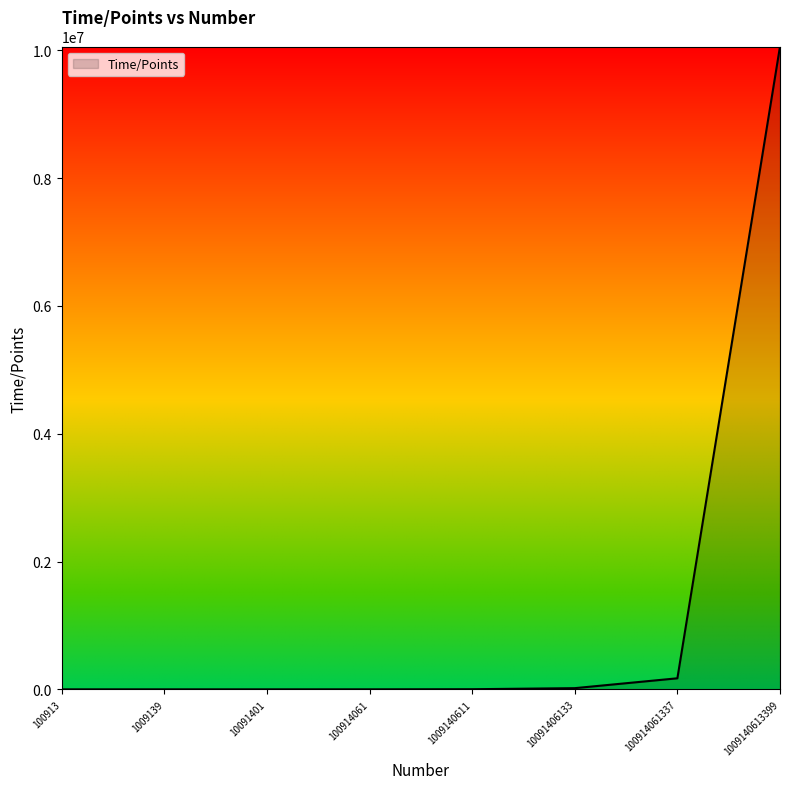

What is the difference between the values at 100914061 and 1009140613399?

10060308